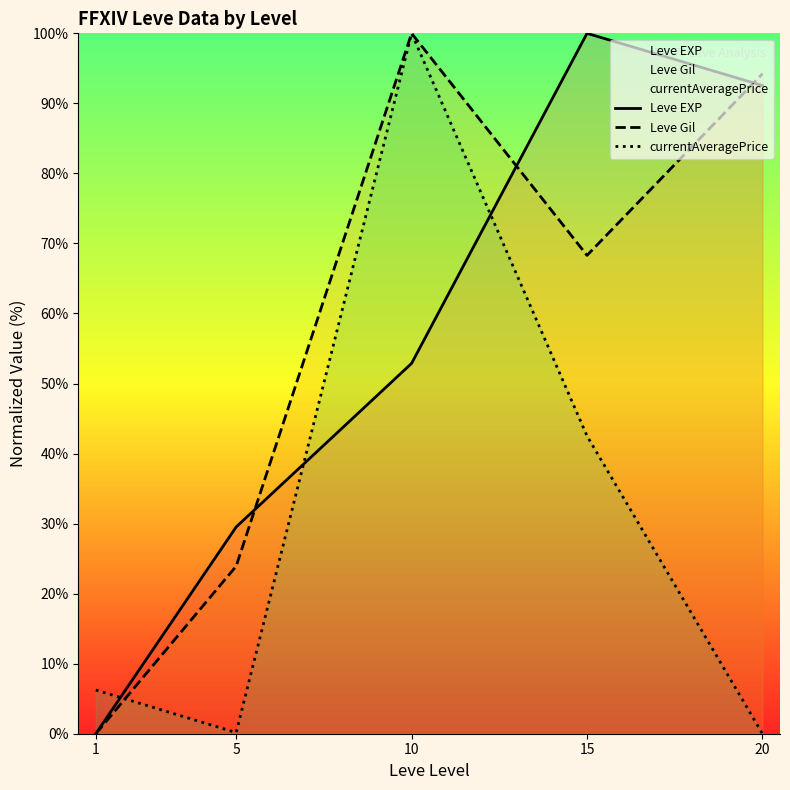

Is this an area chart (filled region under the line)?

No